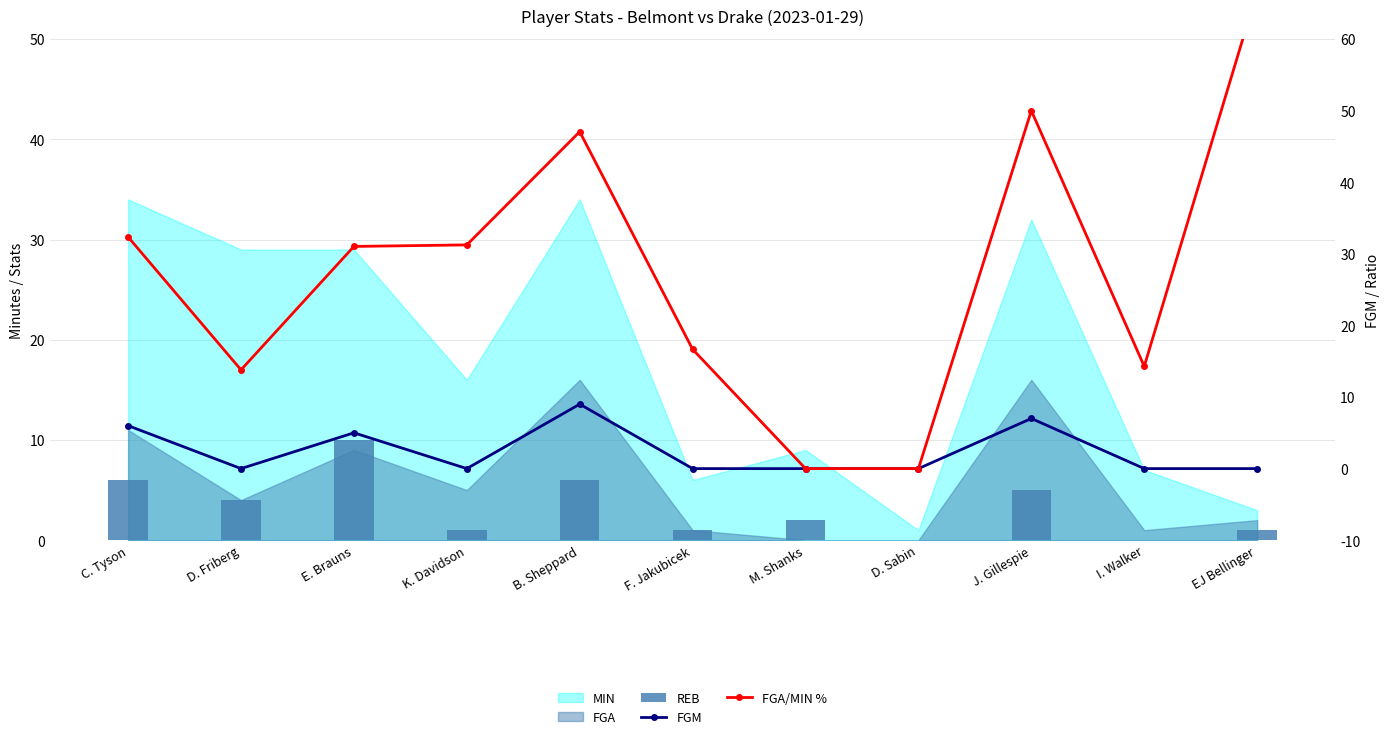

The value of FGM at D. Friberg is 3.1. True or false?

False